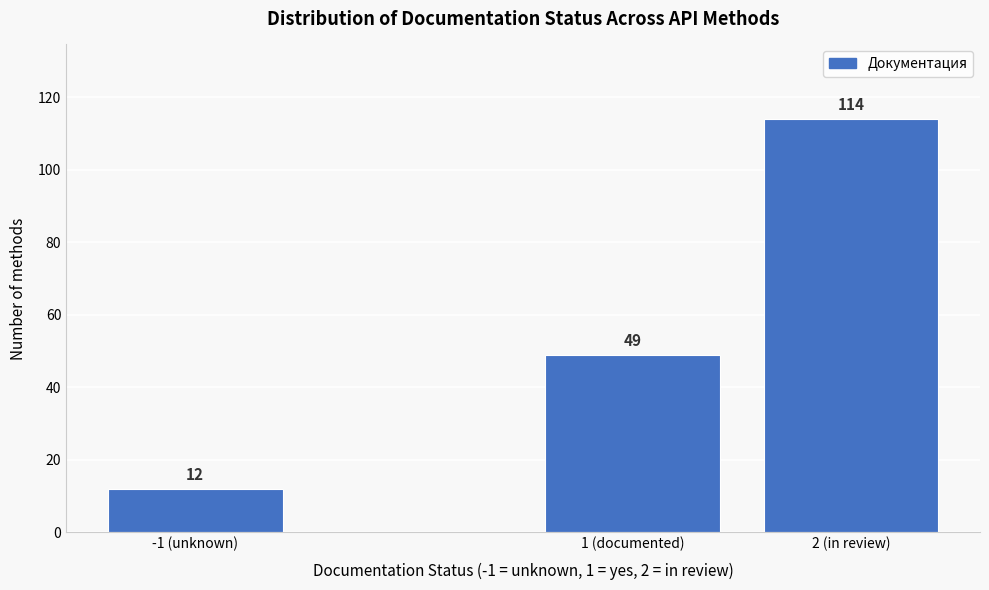

Reading left to right, extract all data points from this chart.

12	49	114